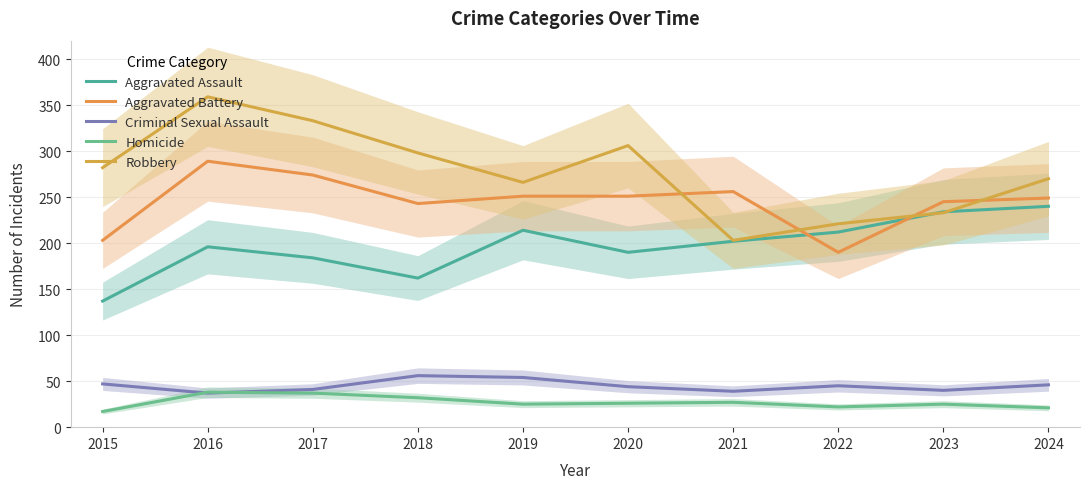

Is the value of Criminal Sexual Assault at 2016 greater than the value of Aggravated Battery at 2021?

No